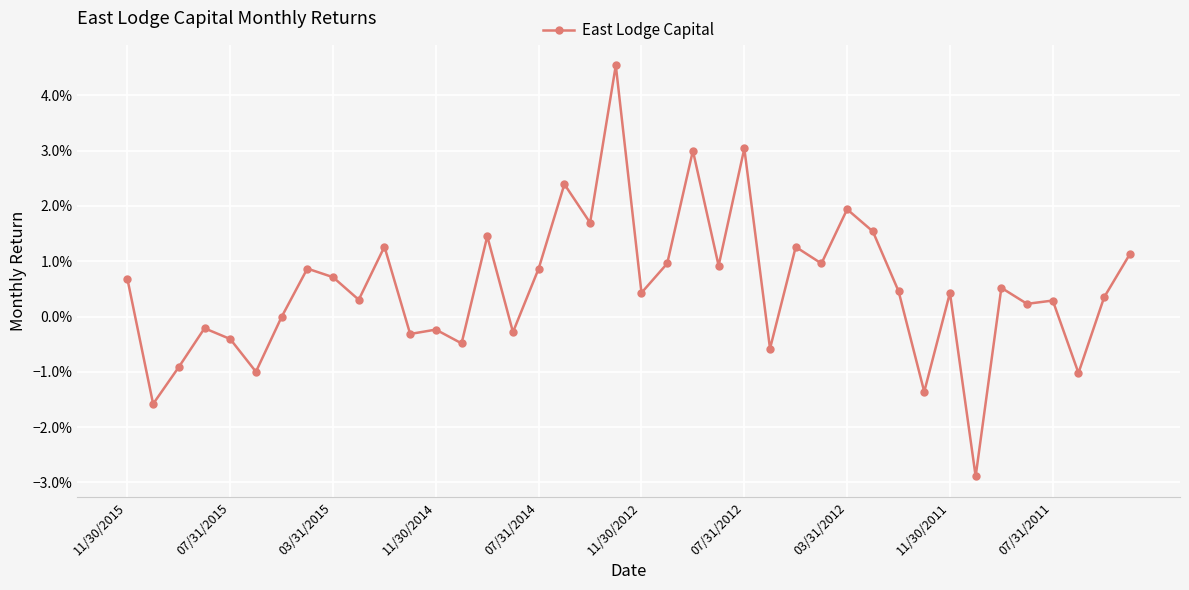

Does the chart have visible grid lines?

Yes